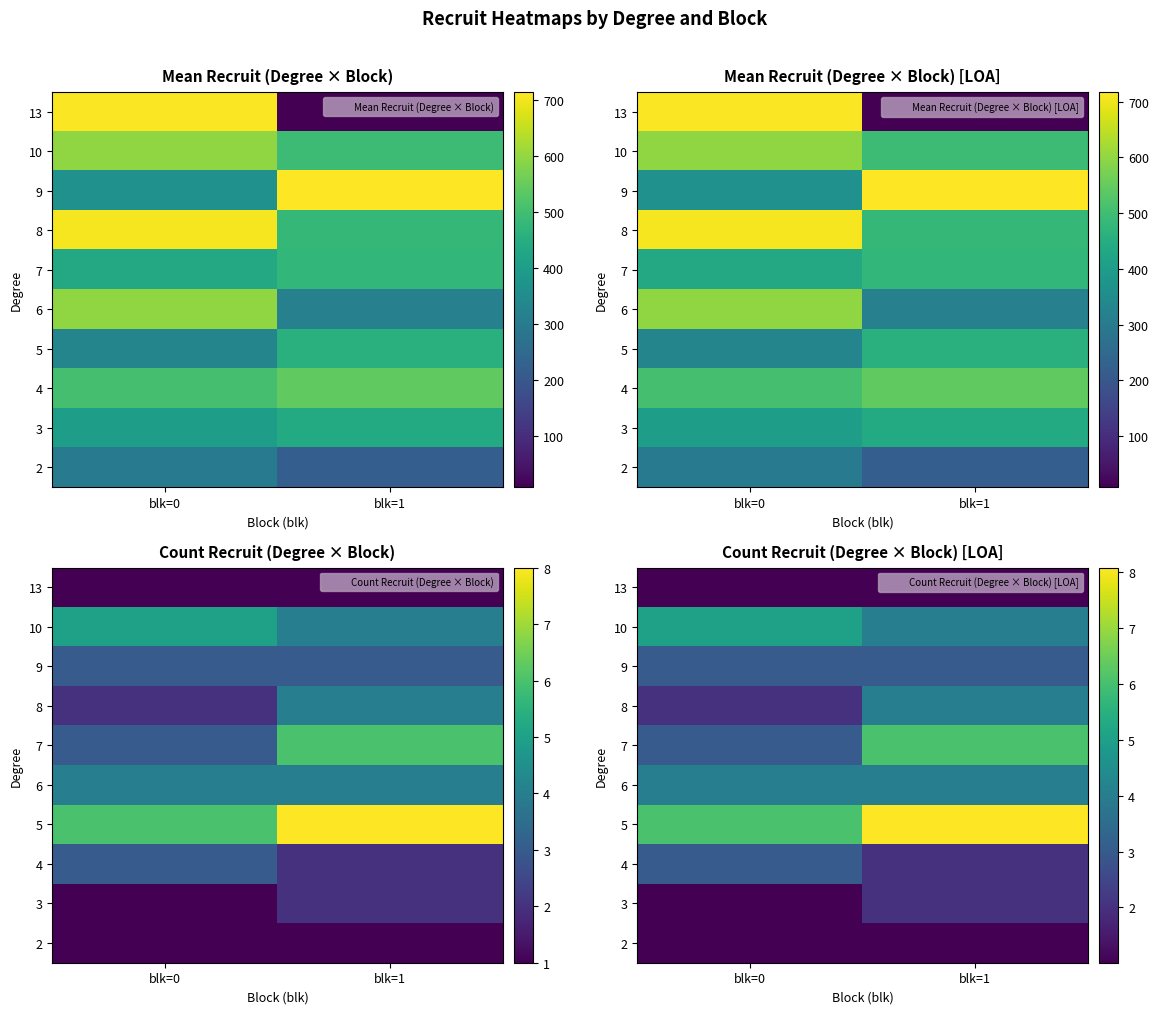

List the series in order of their peak value, lowest first.

2, 13, 3, 4, 9, 6, 8, 10, 7, 5